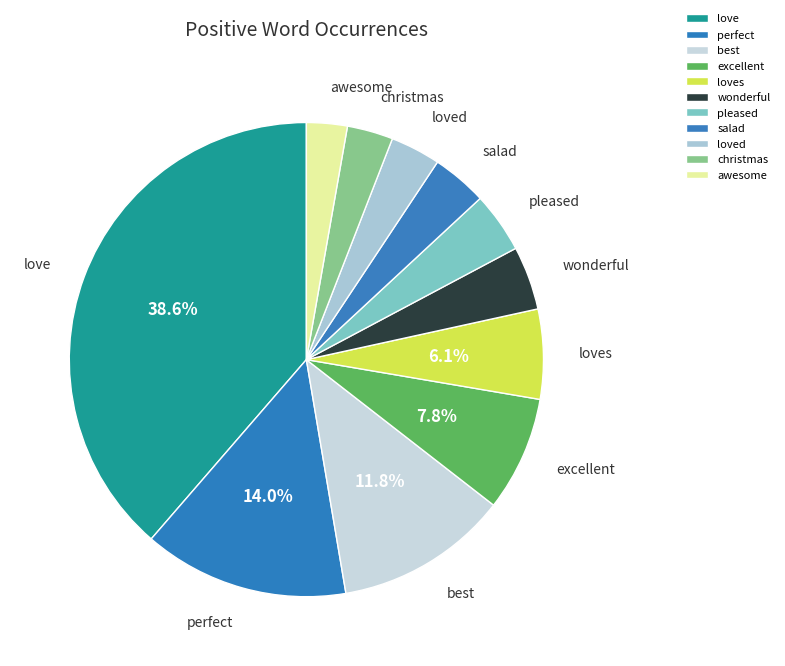

Which slice is the largest?

love